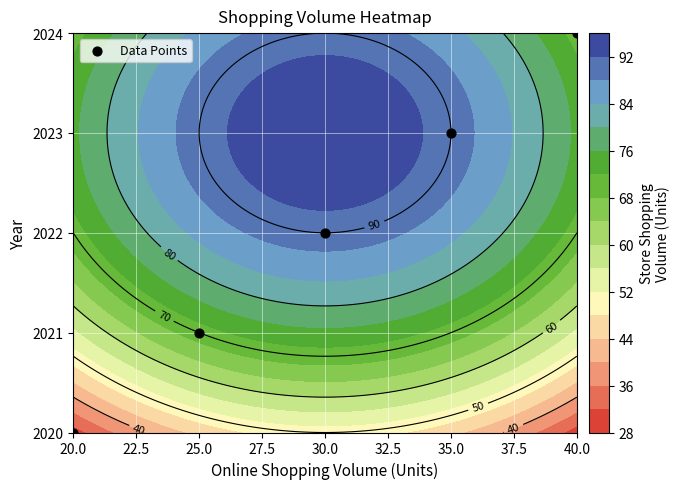

Count the values in the range 2021 to 2023.

3